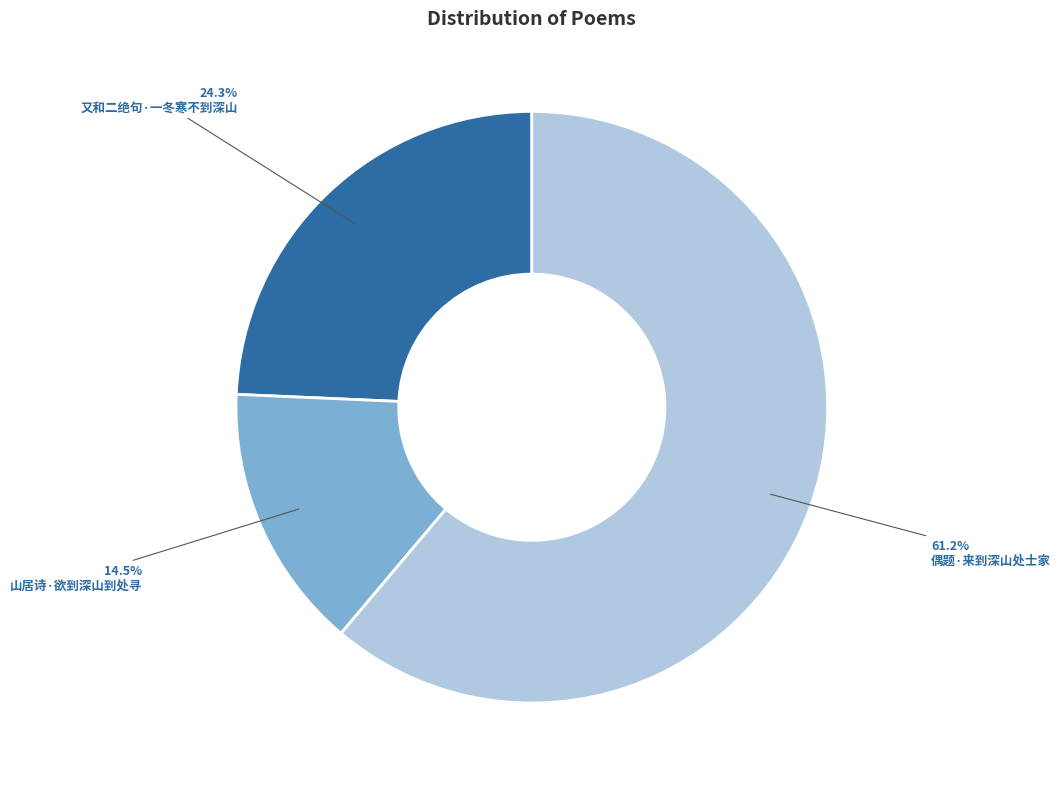

Does any single category account for the majority?

Yes